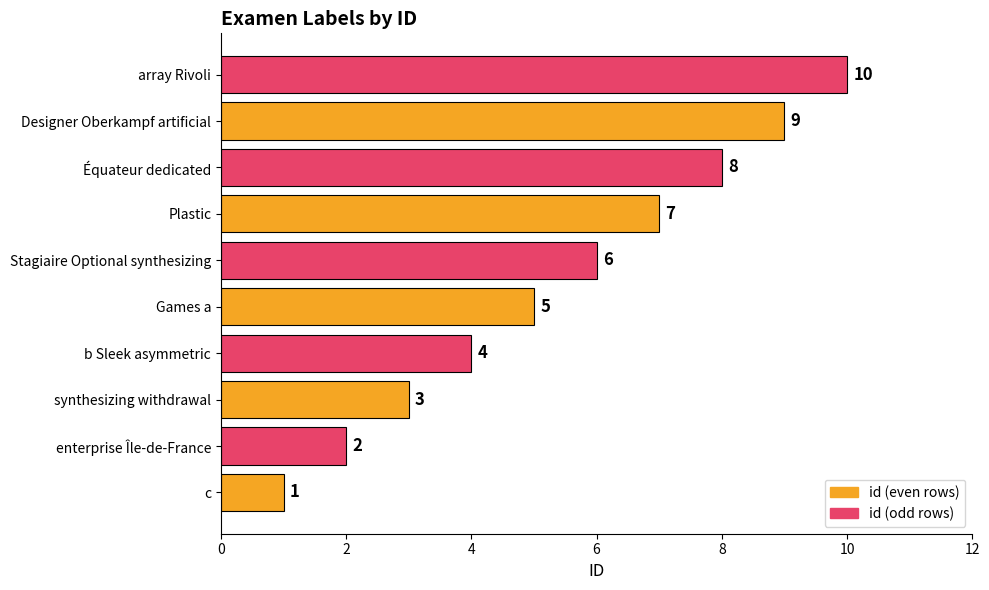

Between enterprise Île-de-France and Designer Oberkampf artificial, which is larger?

Designer Oberkampf artificial